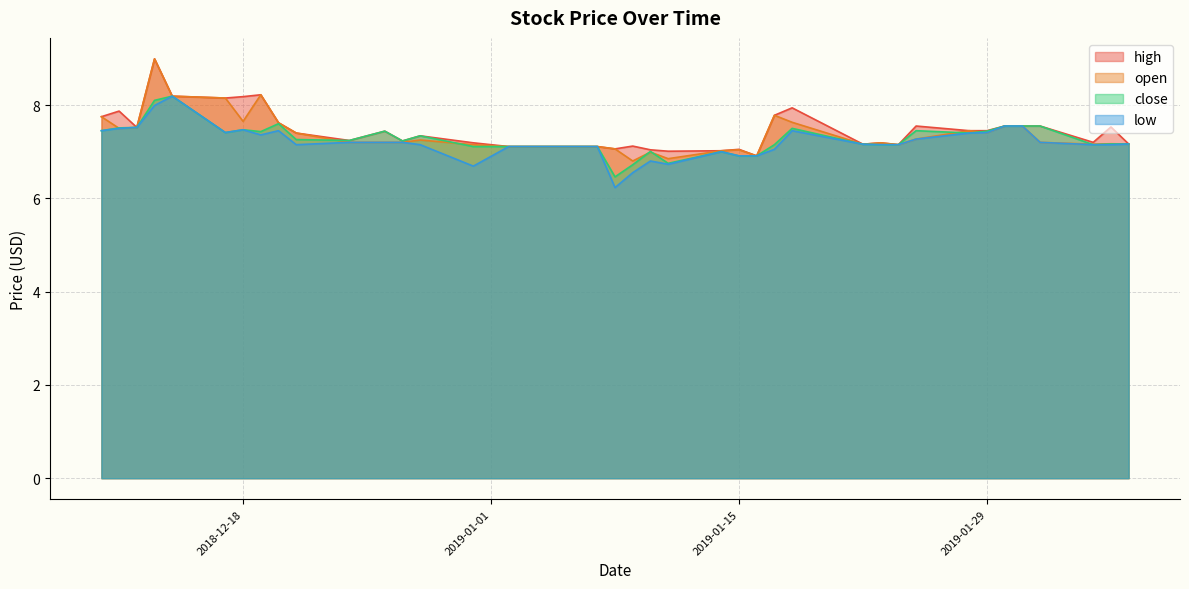

Read the low value at 2018-12-12.

7.5